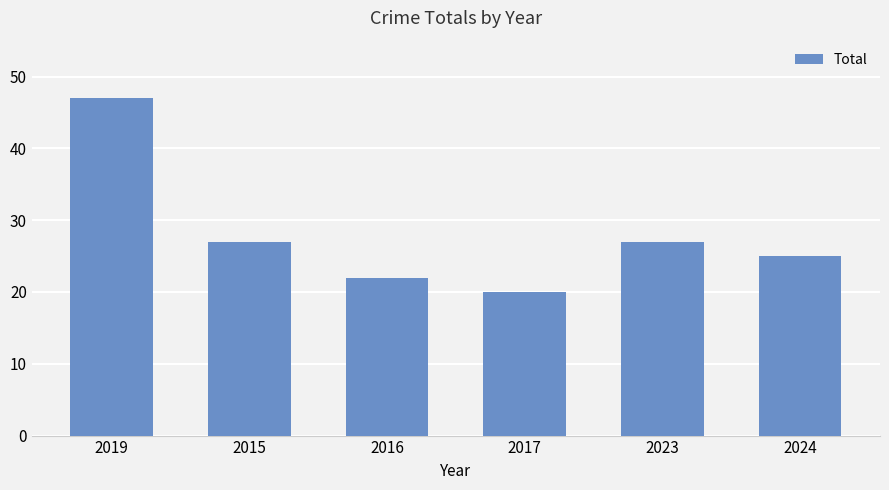

Does the chart contain stacked bars?

No